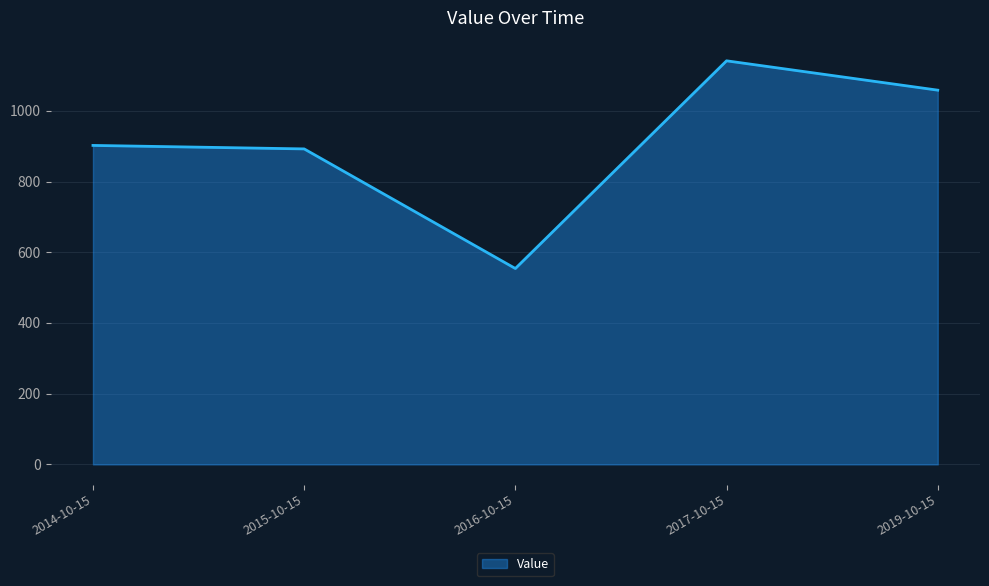

What is the sum of all values?

4548.1